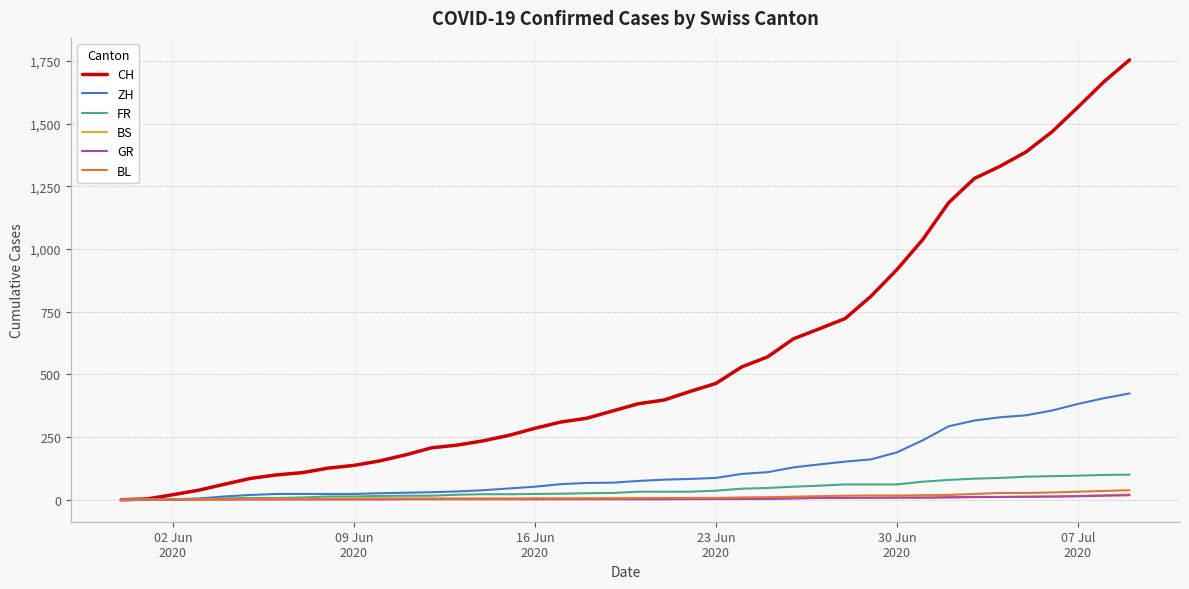

Which series has the widest spread of values?

CH